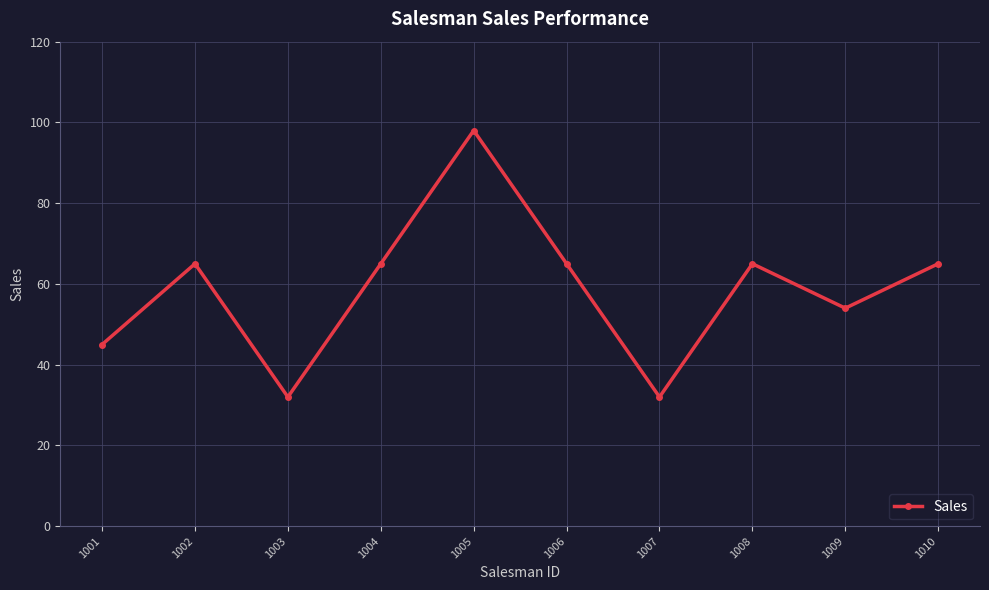

What is the smallest value displayed?

32